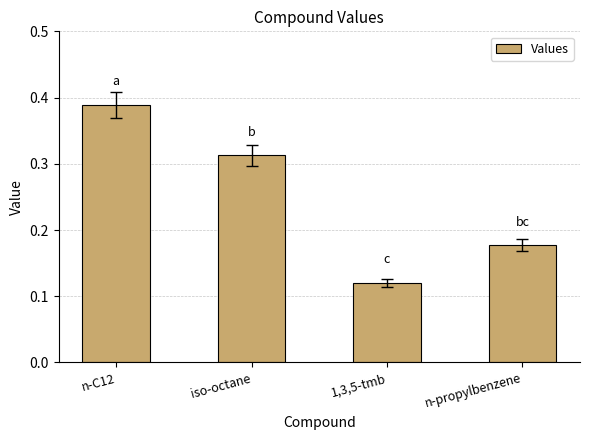

Rank the categories by value from highest to lowest.

n-C12, iso-octane, n-propylbenzene, 1,3,5-tmb